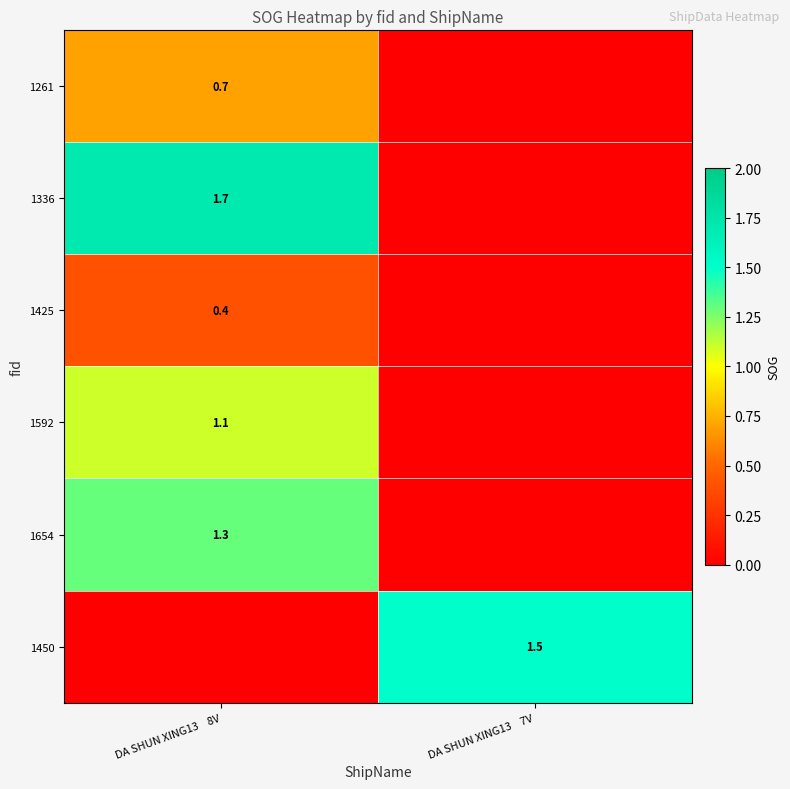

The value of 1450 at DA SHUN XING13    7V is 0.8. True or false?

False